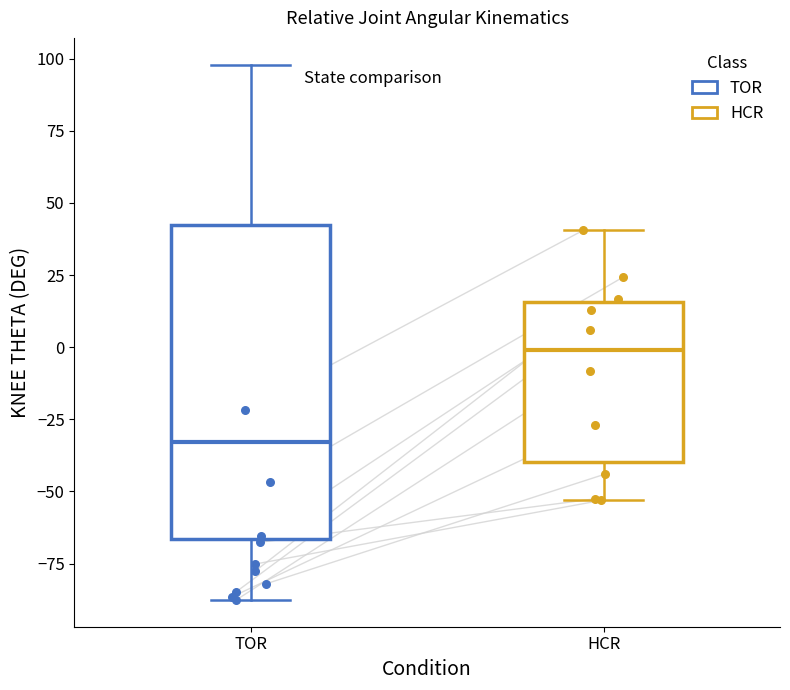

Where is the lower edge of the box for TOR on the y-axis? The values are not printed on the chart, so give them approximately, as read against the axis.

-65